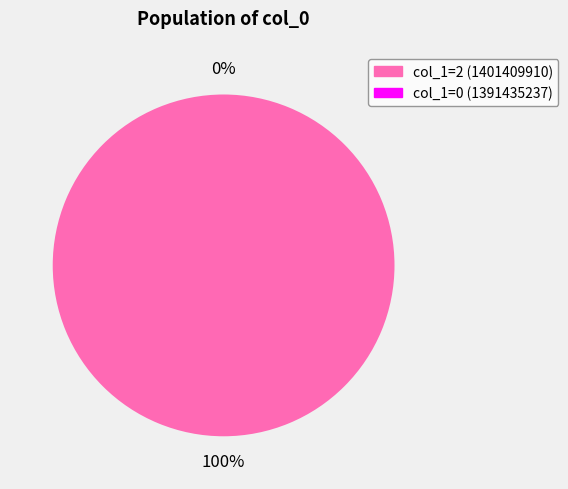

To the nearest percent, what is the difference between the largest and smallest slice percentages?

100%